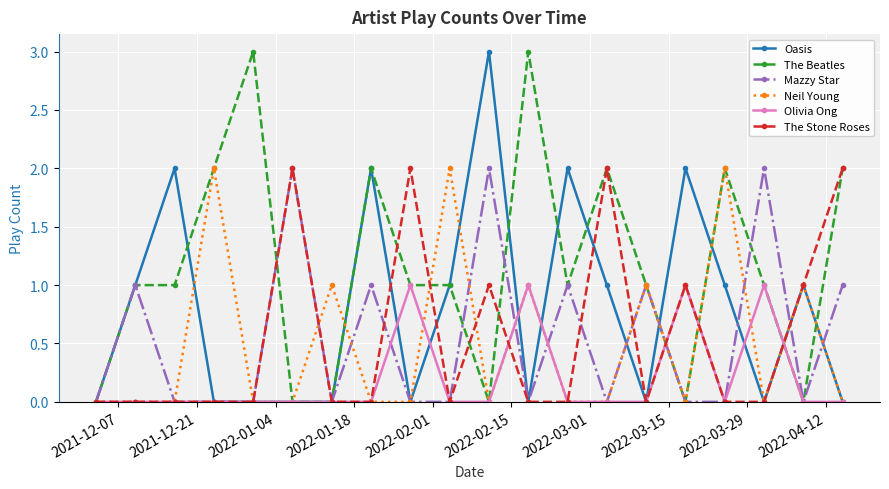

How many distinct data groups are displayed?

6